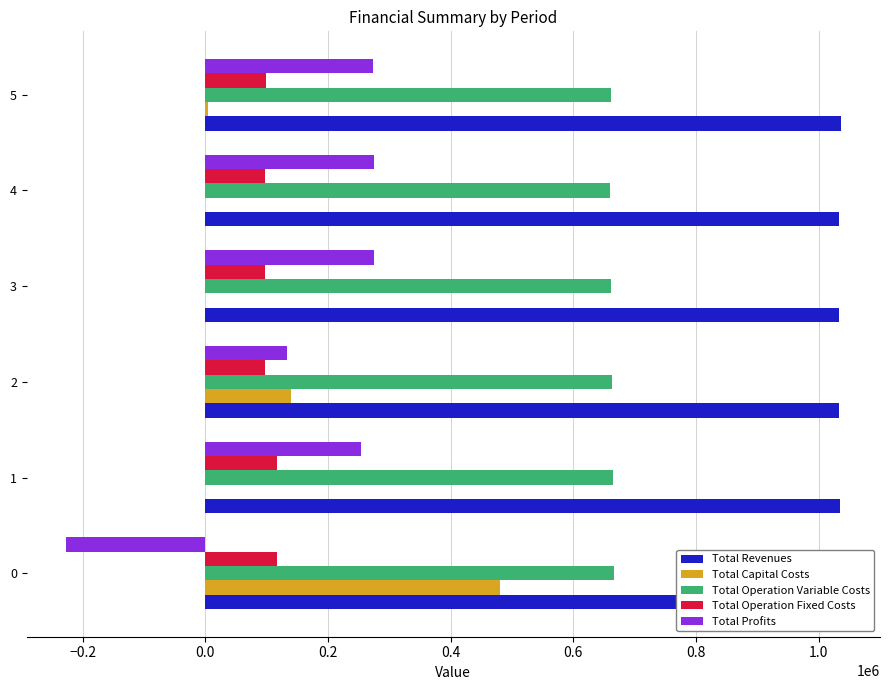

What is the highest value of the Total Revenues series?

1036724.0